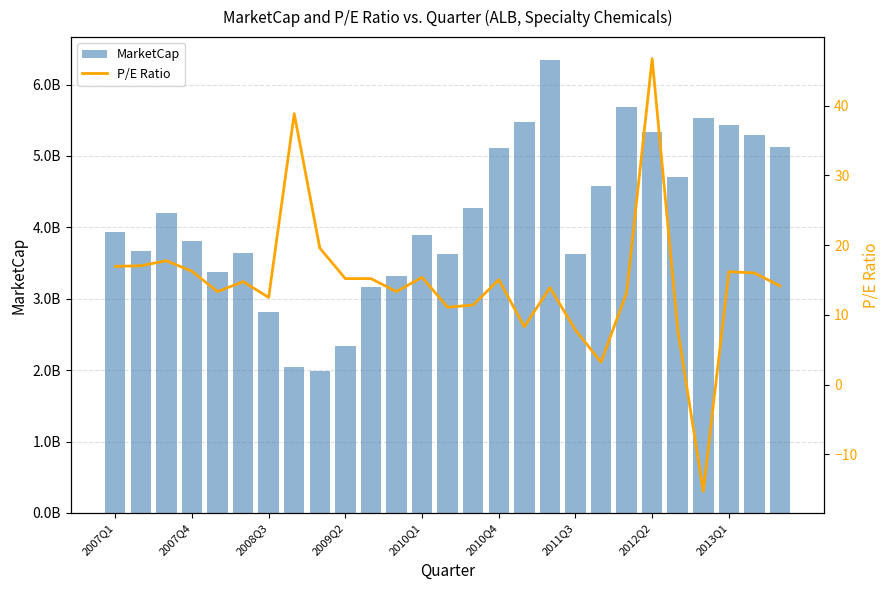

What are all the series names shown in the legend?

MarketCap, P/E Ratio